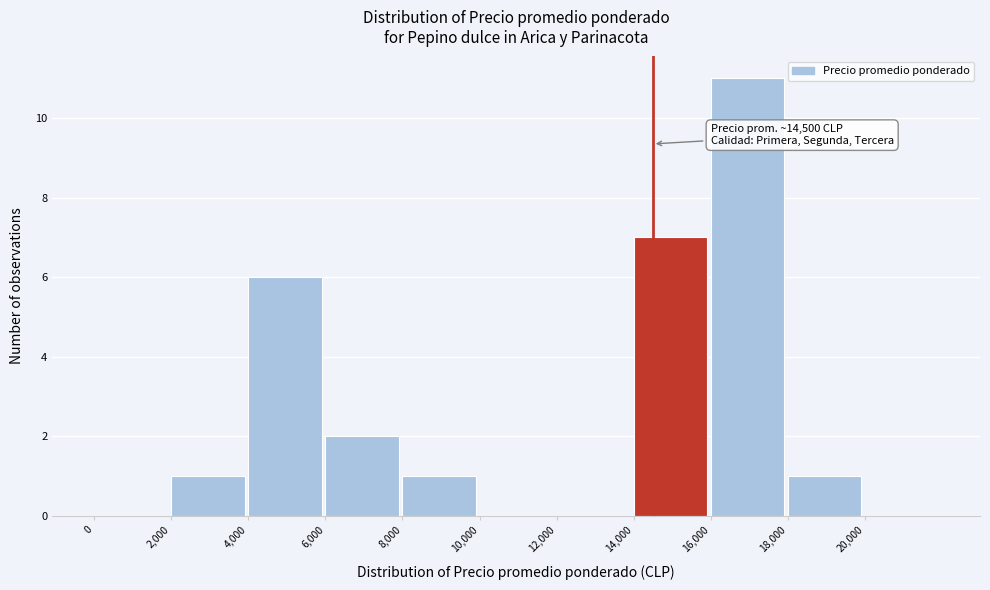

Over which range of the x-axis is the bar tallest?

16000 to 18000